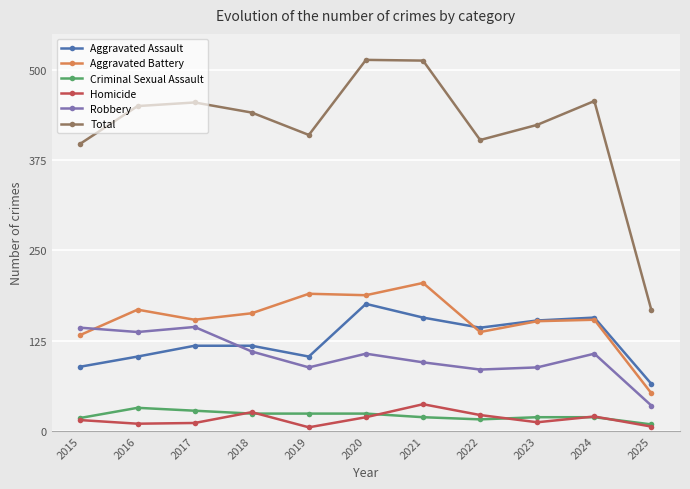

What is the difference between the Homicide values at 2022 and 2020?

3